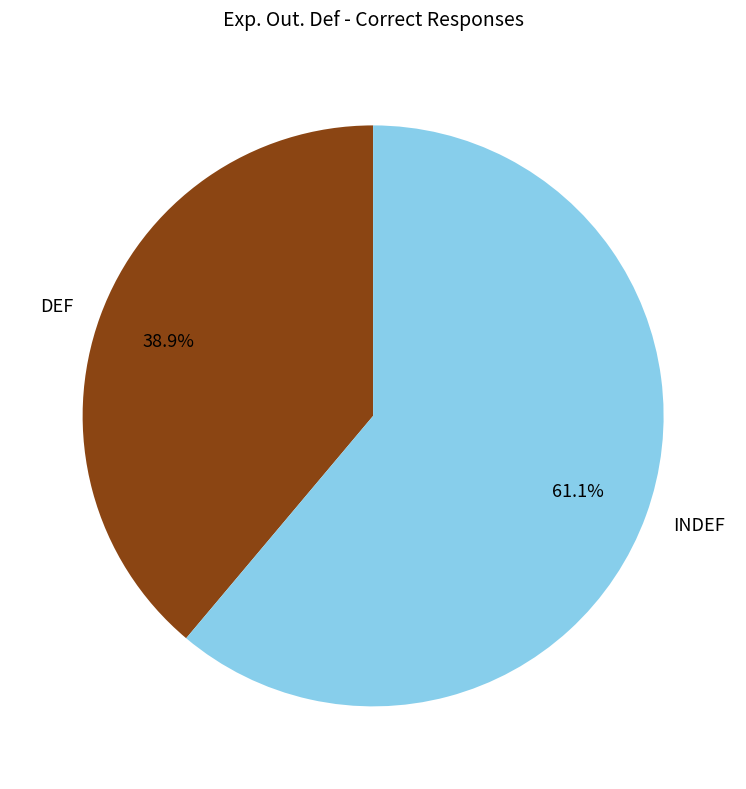

Which slice is the largest?

INDEF